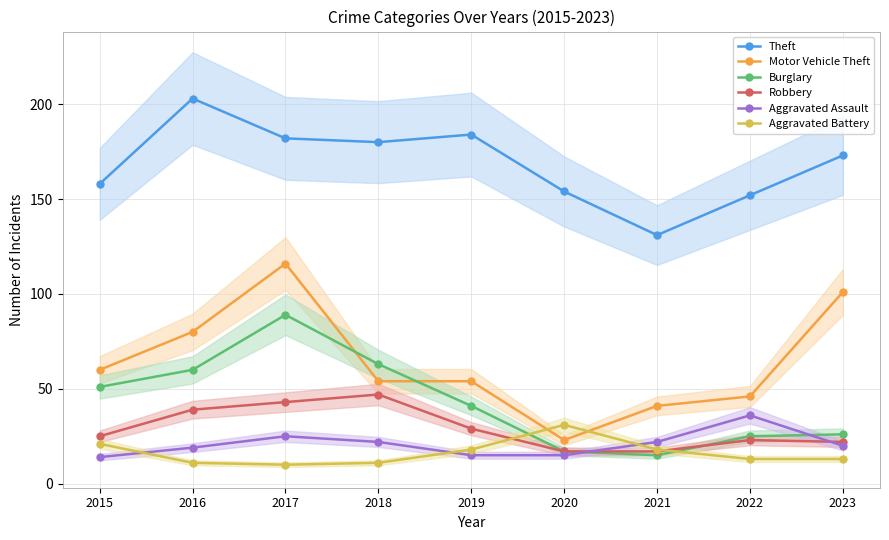

What is the value of the Aggravated Assault point at the 6th from the left?

15